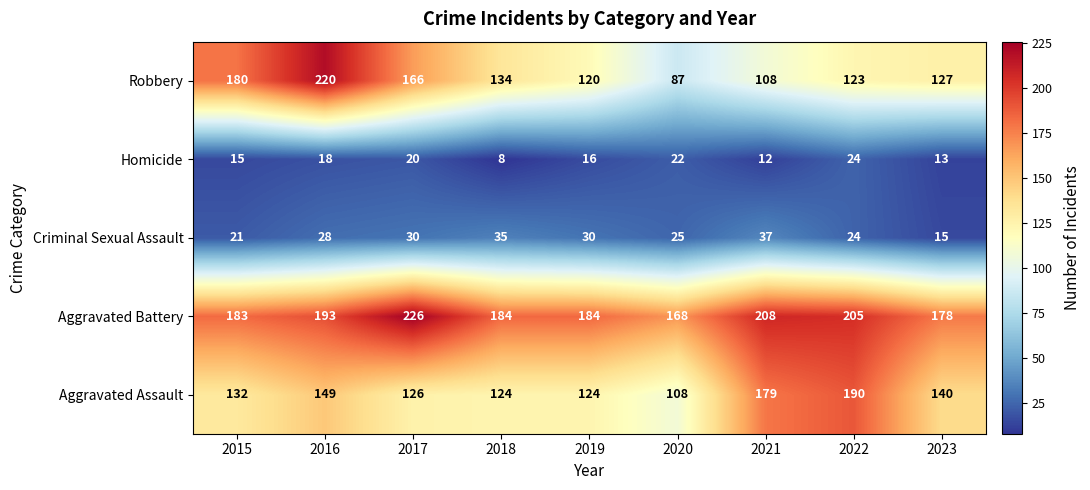

What is the sum of all Homicide values?

148